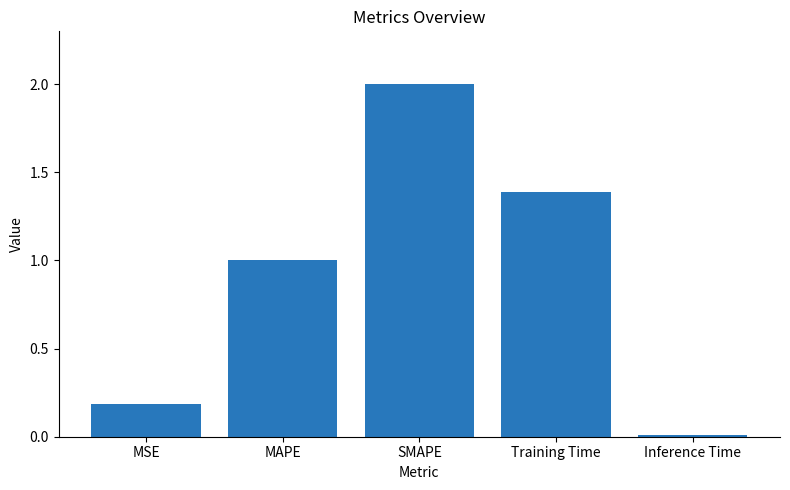

What is the label of the 2nd bar from the right?

Training Time